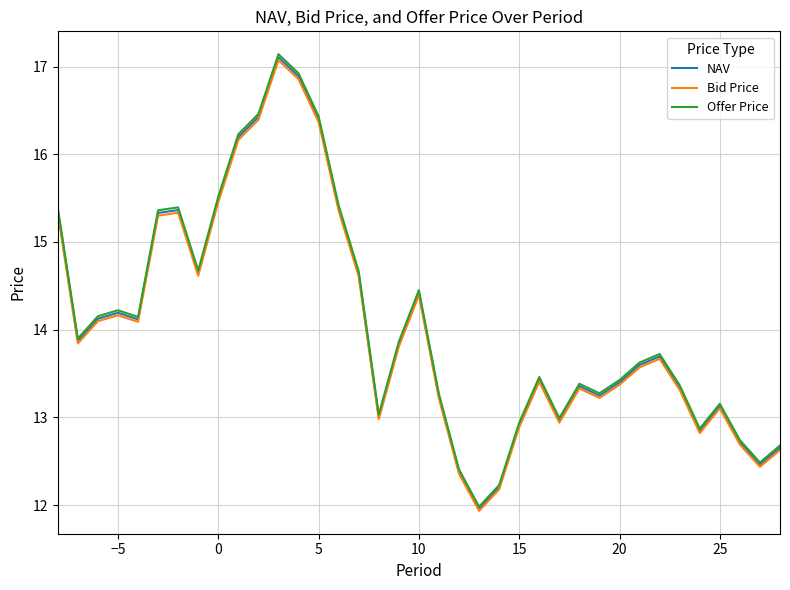

How many lines are shown in the chart?

3